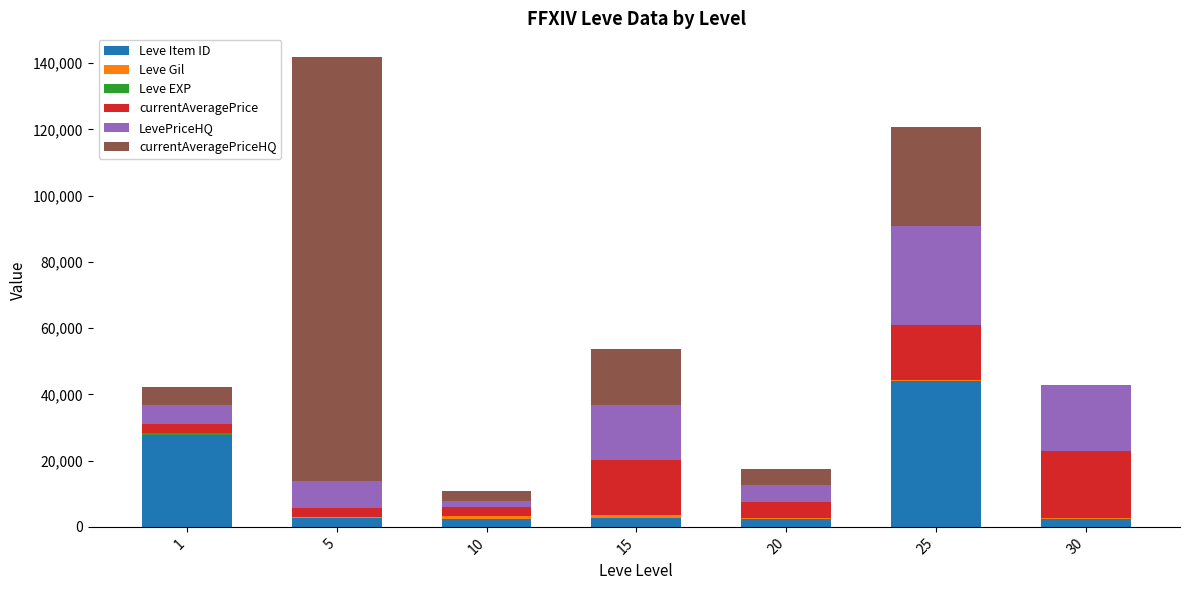

What is the maximum value for Leve Item ID?

44147